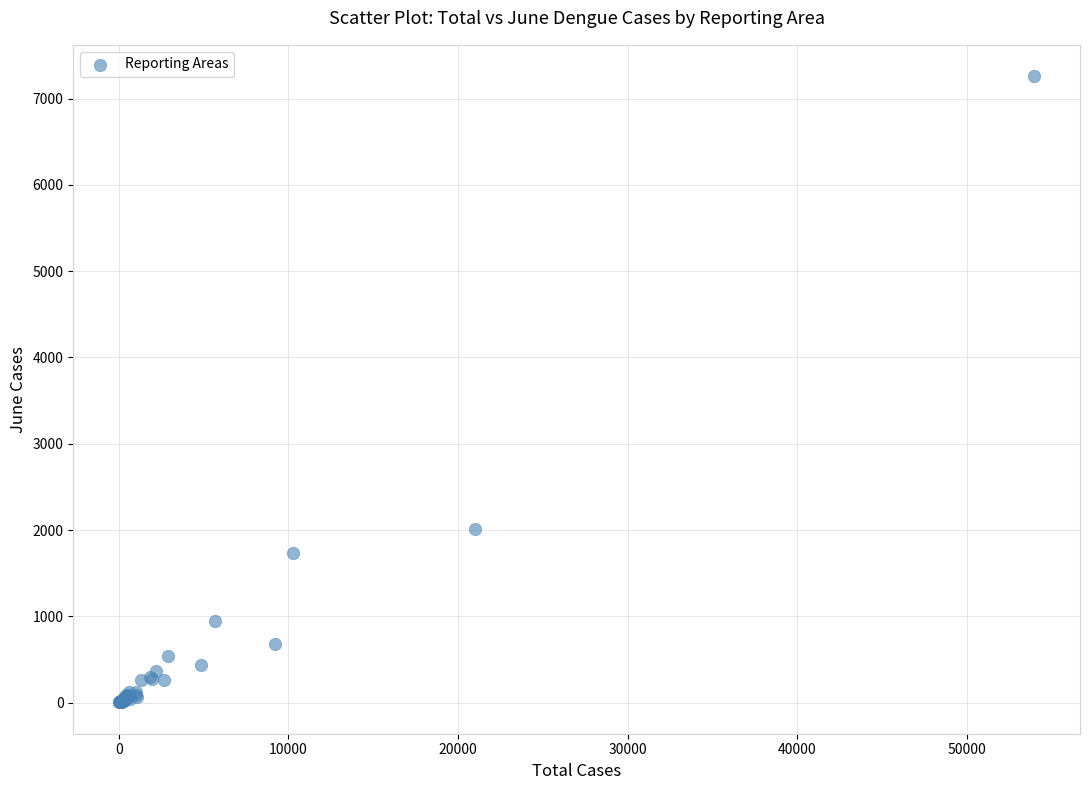

What Y value in the scatter plot is closest to 3631?

2012